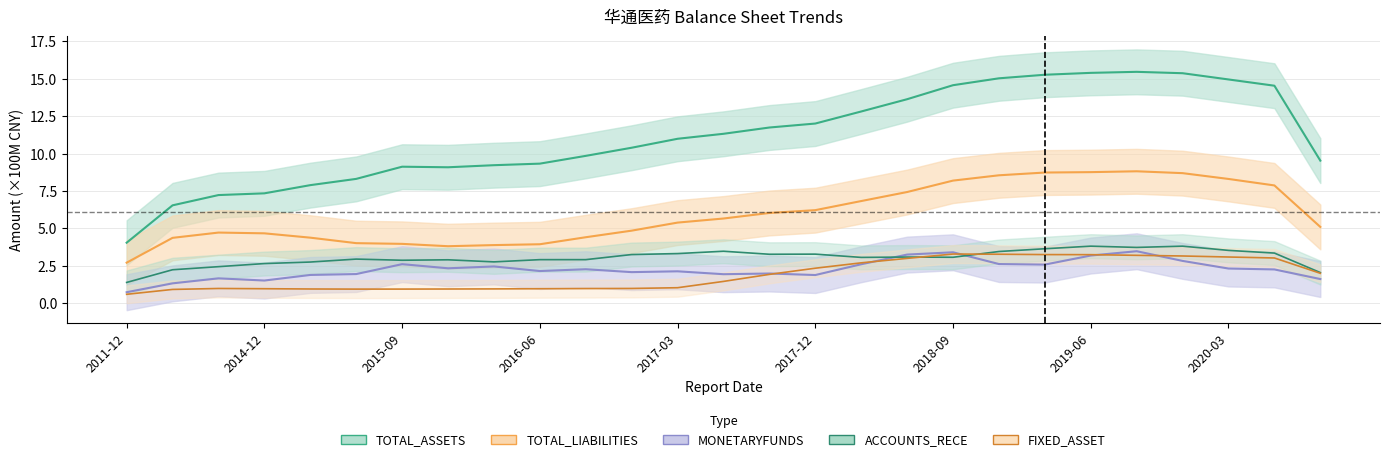

Where is MONETARYFUNDS nearest to the value 2?

14